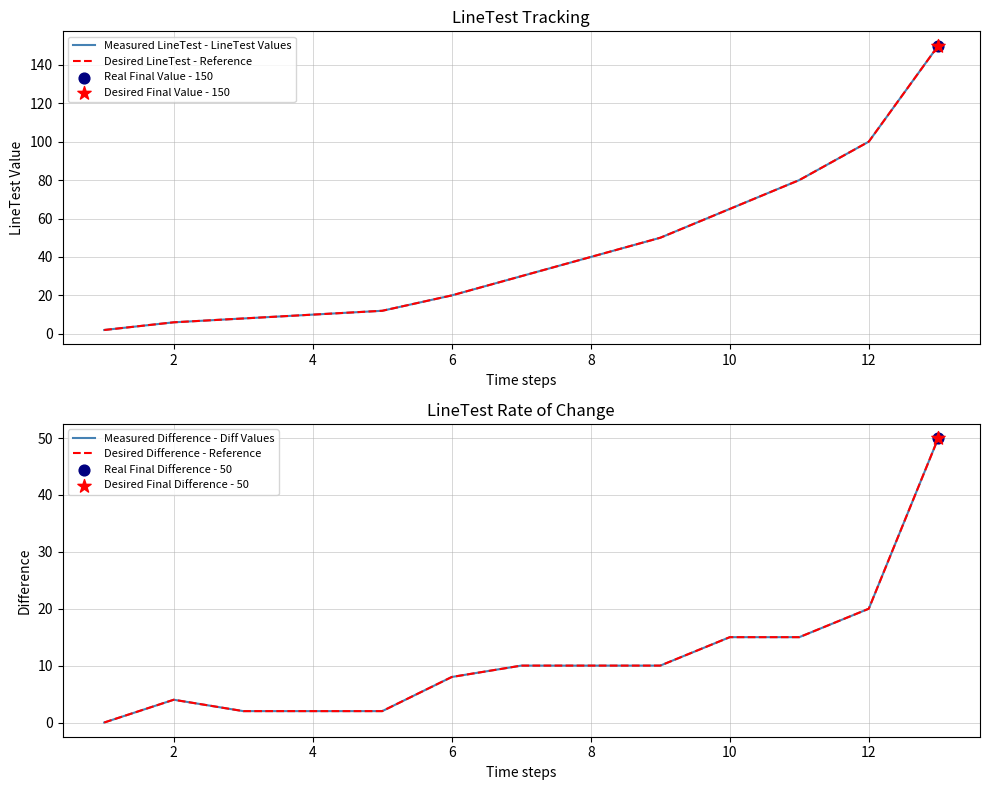

Which series has the largest total across all categories?

Measured LineTest - LineTest Values